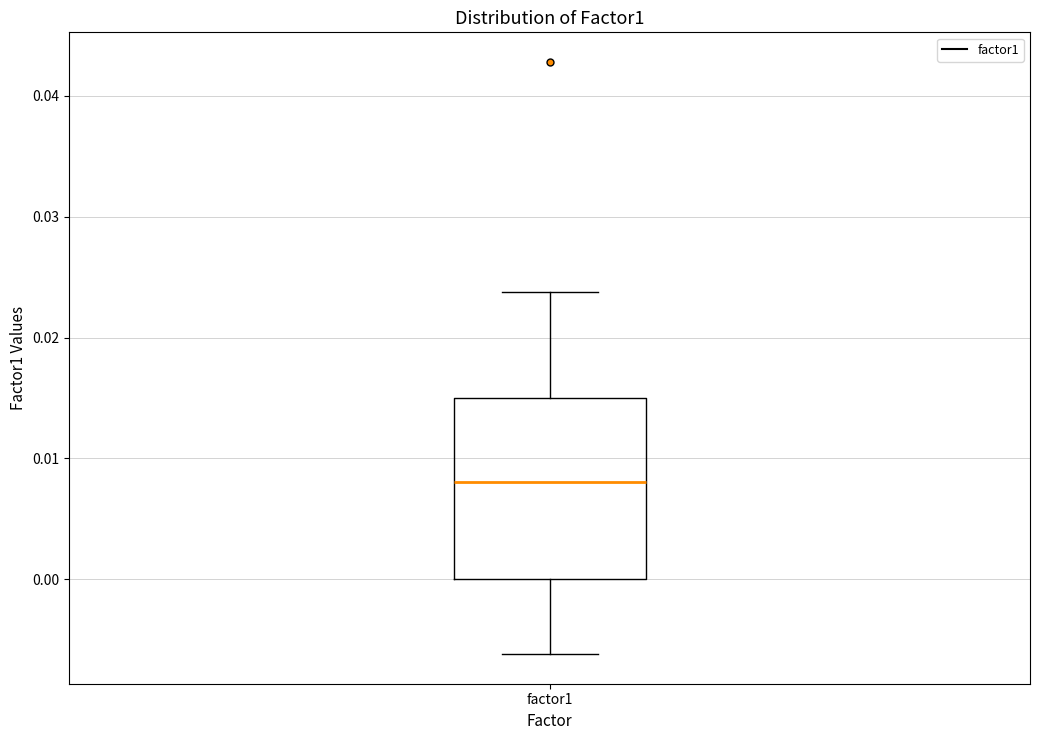

Read this box plot against the y-axis: the position of the median line, the range covered by the box, and the ends of both whiskers. The values are not printed on the chart, so give them approximately, as read against the axis.

median 0.008, box 0.000 to 0.015, whiskers -0.006 to 0.024